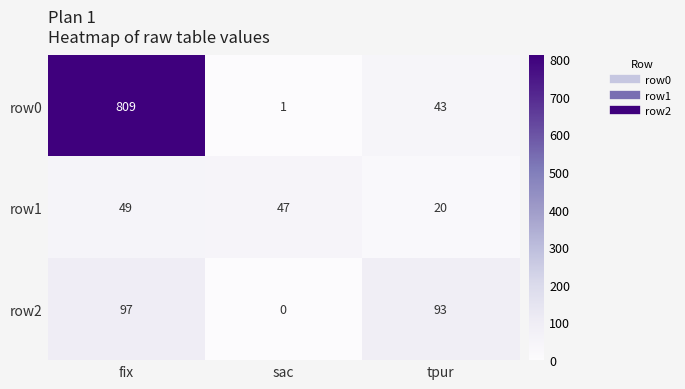

The row2 series shows 65 at tpur. True or false?

False